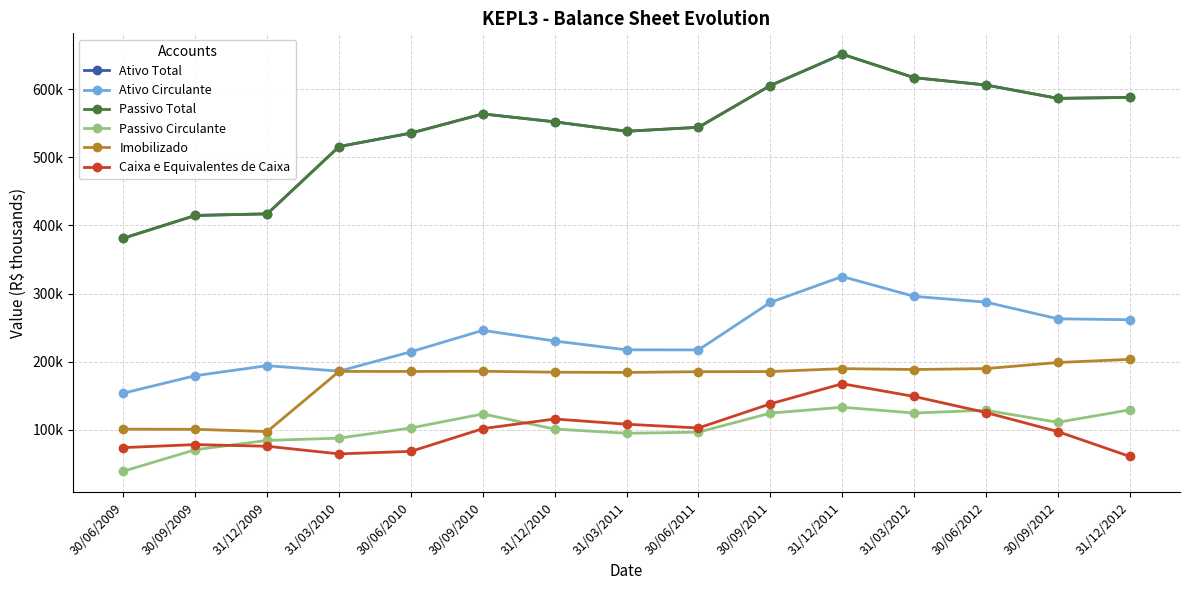

True or false: Ativo Circulante and Caixa e Equivalentes de Caixa cross at least once.

False